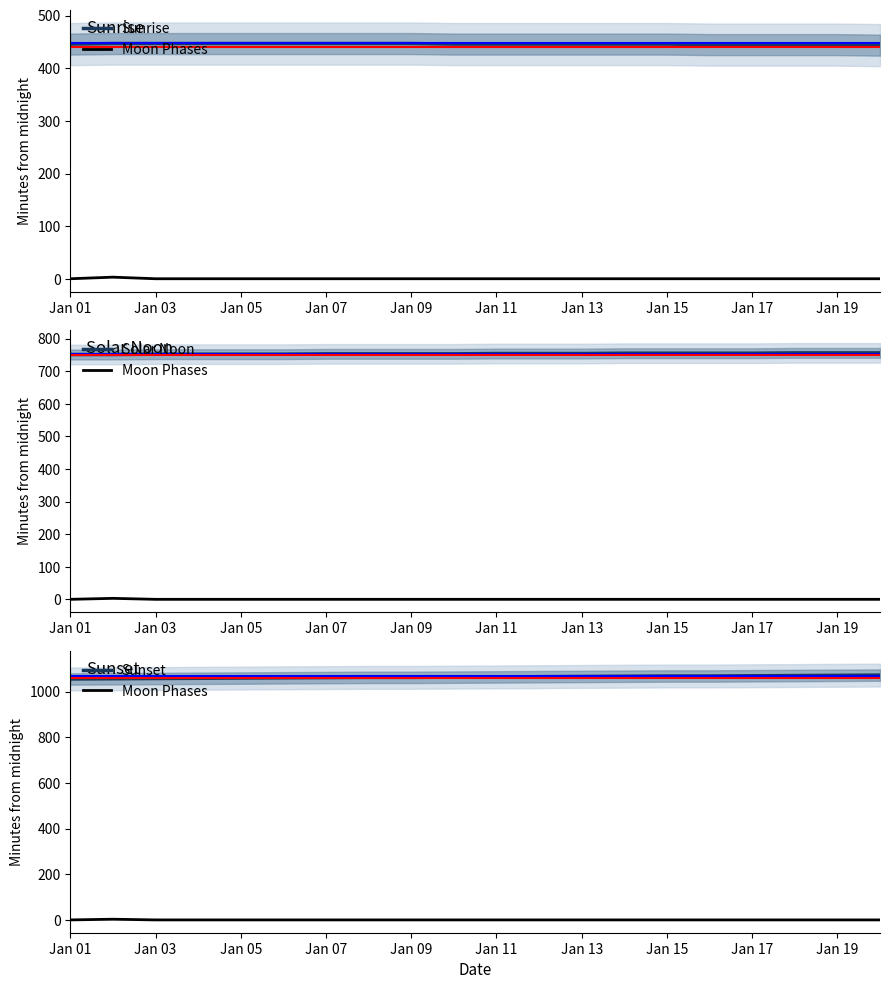

True or false: Sunset and Sunrise intersect in this chart.

False